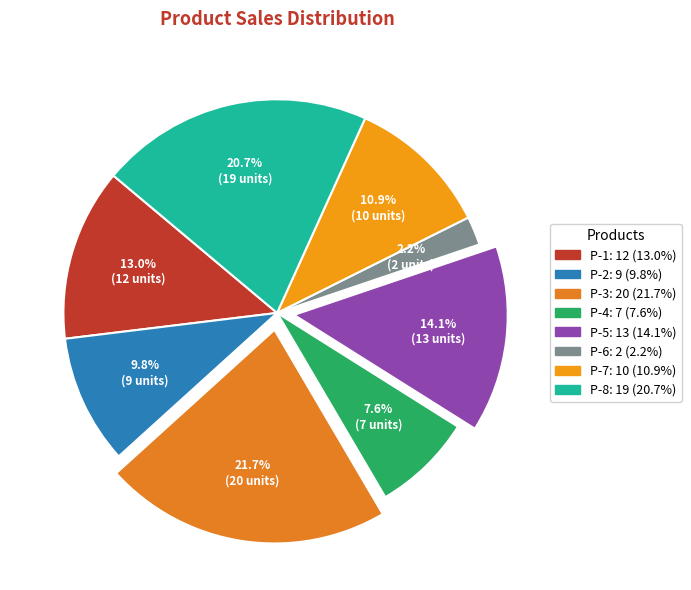

What is the ratio of the value at P-3 to the value at P-6?

10.0